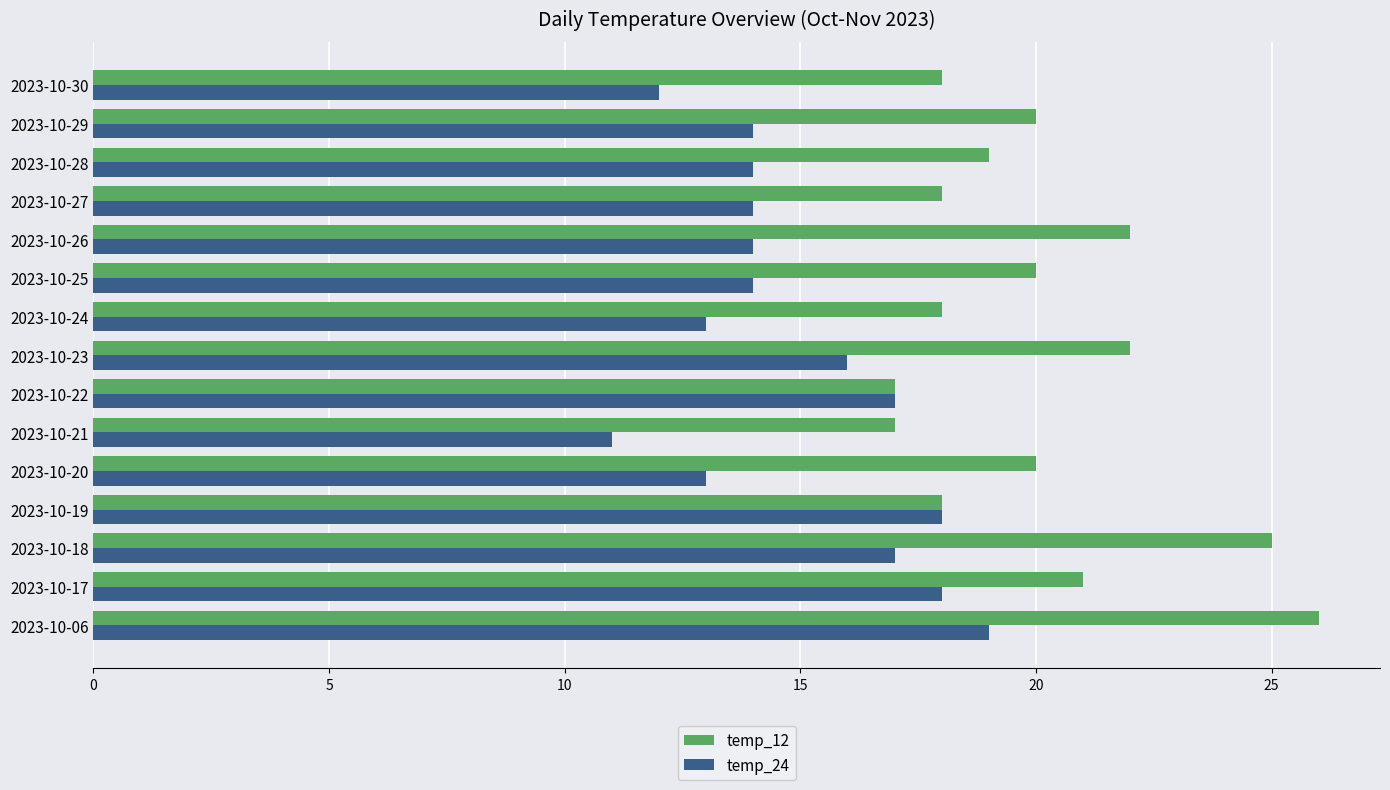

True or false: temp_12 has a value of 17 at 2023-10-21.

True